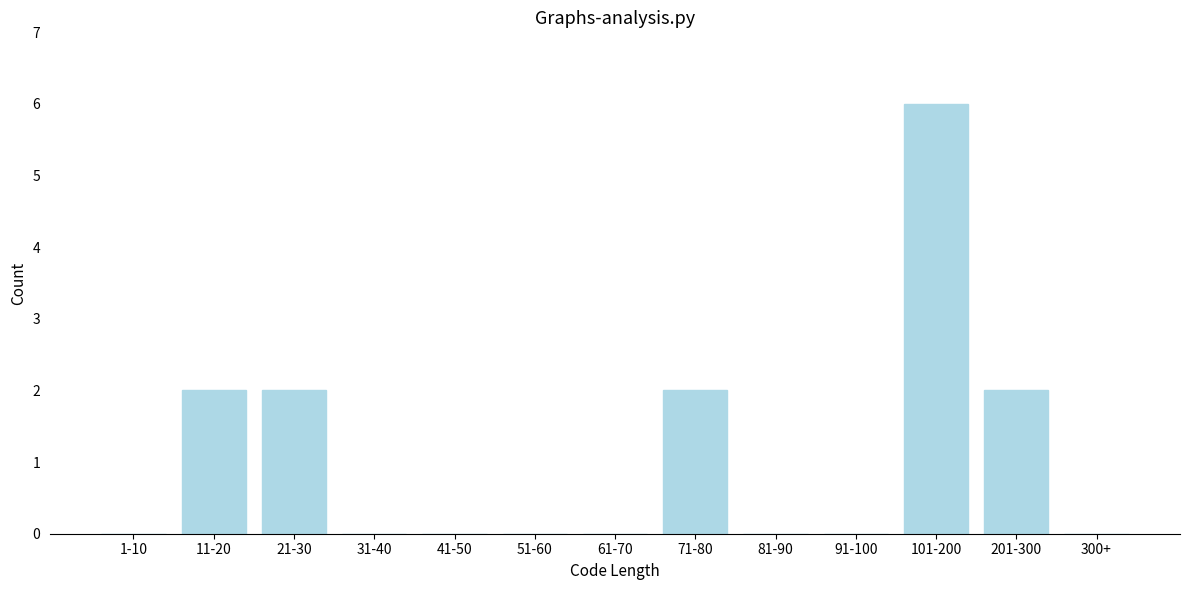

Reading left to right, list all the values displayed in this chart.

1-10=0	11-20=2	21-30=2	31-40=0	41-50=0	51-60=0	61-70=0	71-80=2	81-90=0	91-100=0	101-200=6	201-300=2	300+=0